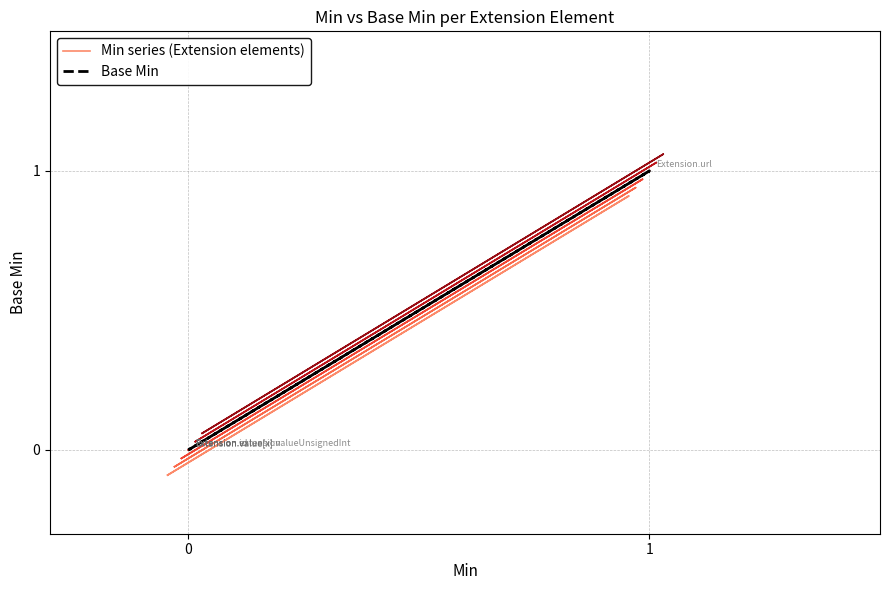

List the labels in order of Base Min value, smallest first.

0, 1, 2, 4, 5, 3